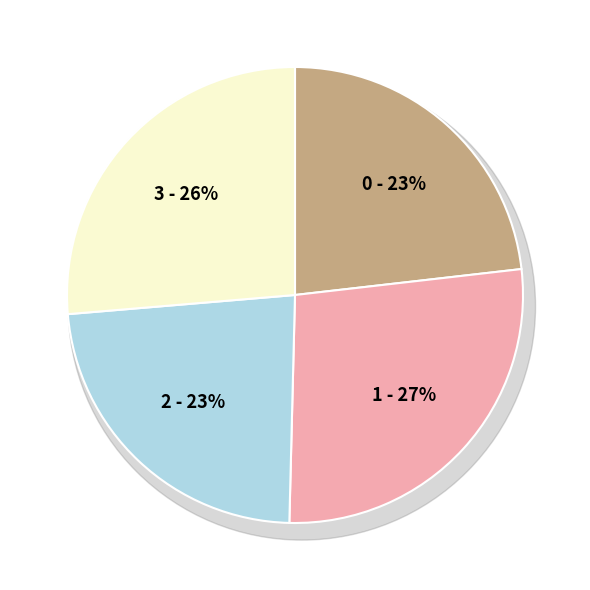

True or false: 3 accounts for 21% of the total.

False